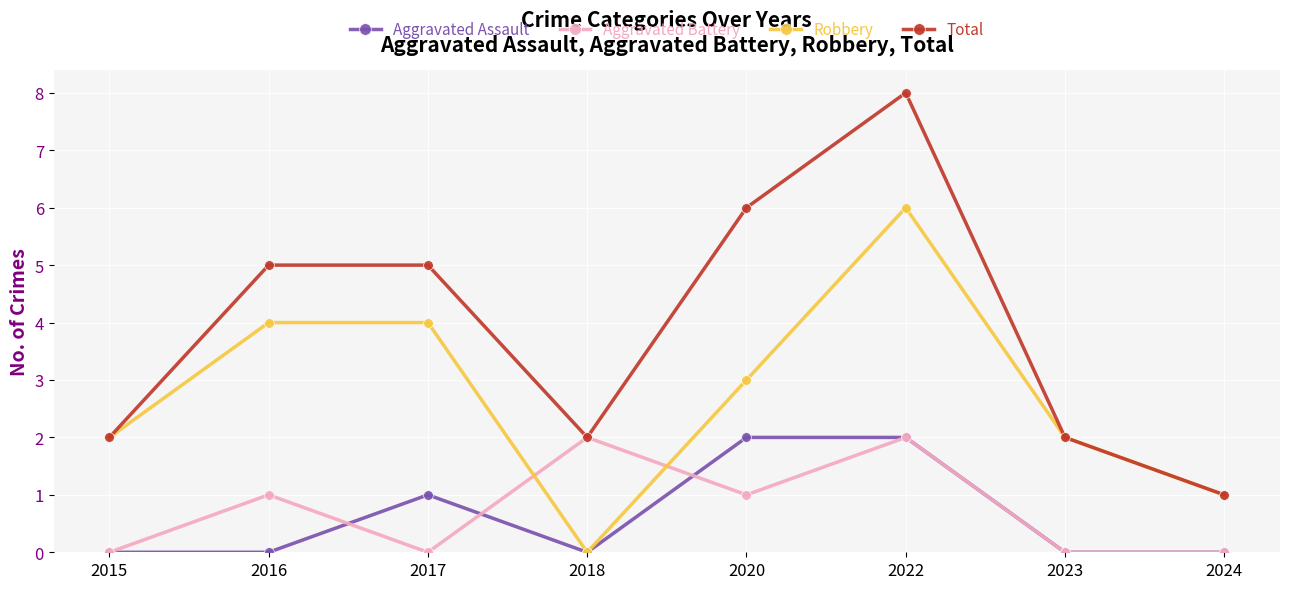

What is the average value of the Aggravated Battery series?

1